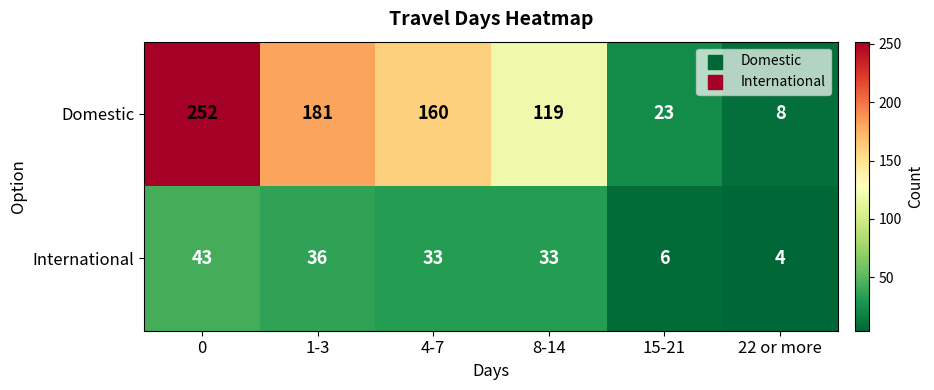

List the series in order of their peak value, lowest first.

International, Domestic